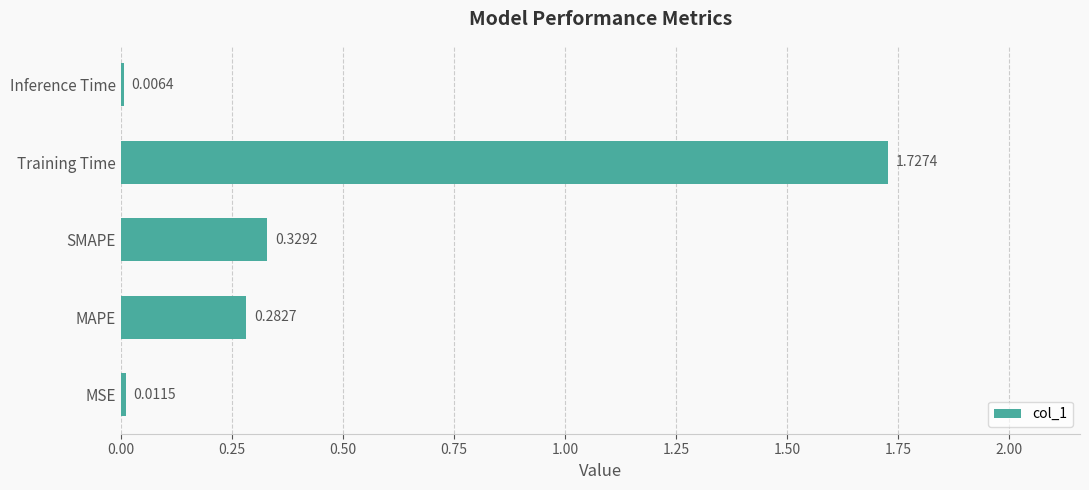

Where is the data nearest to the value 0?

Inference Time